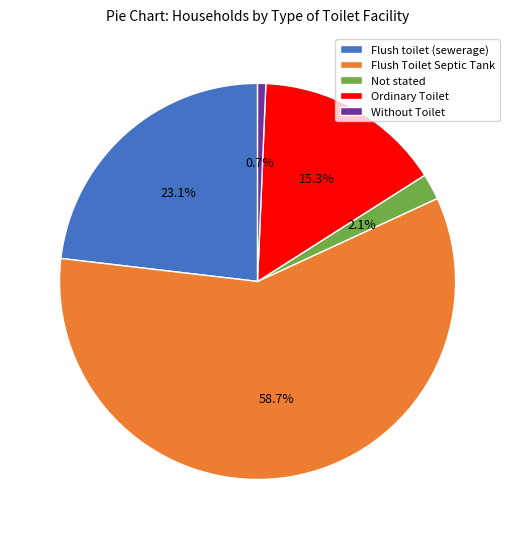

How much of the chart is everything except Not stated?

97.9%